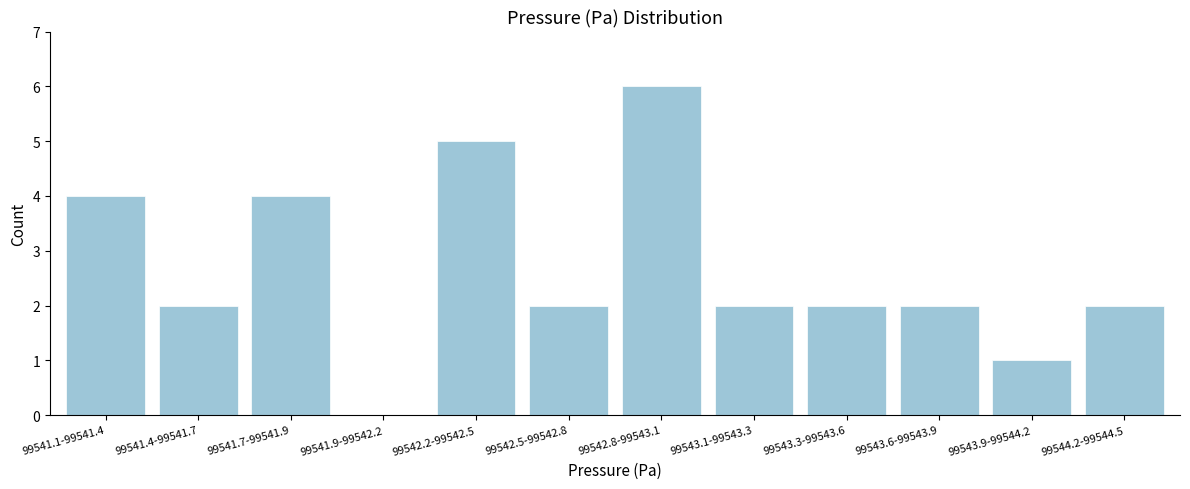

Reading right to left, what are all the values shown in this chart?

99544.2-99544.5=2	99543.9-99544.2=1	99543.6-99543.9=2	99543.3-99543.6=2	99543.1-99543.3=2	99542.8-99543.1=6	99542.5-99542.8=2	99542.2-99542.5=5	99541.9-99542.2=0	99541.7-99541.9=4	99541.4-99541.7=2	99541.1-99541.4=4